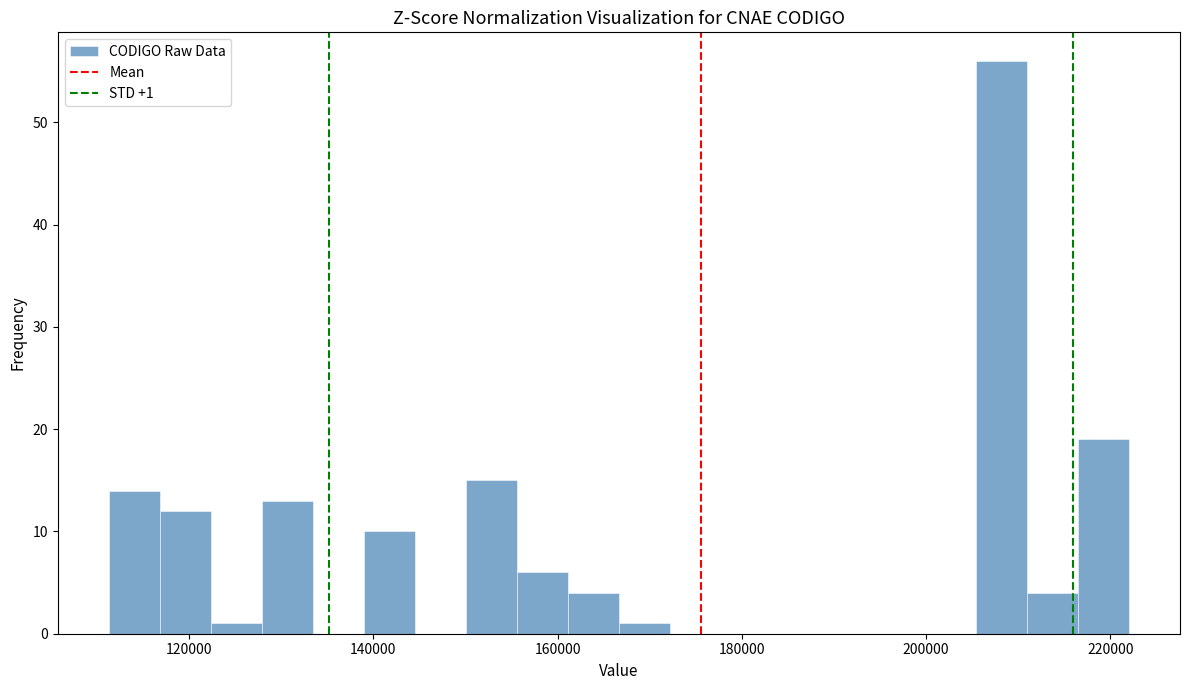

Read against the x-axis, roughly where is the centre of the tallest bar?

208000